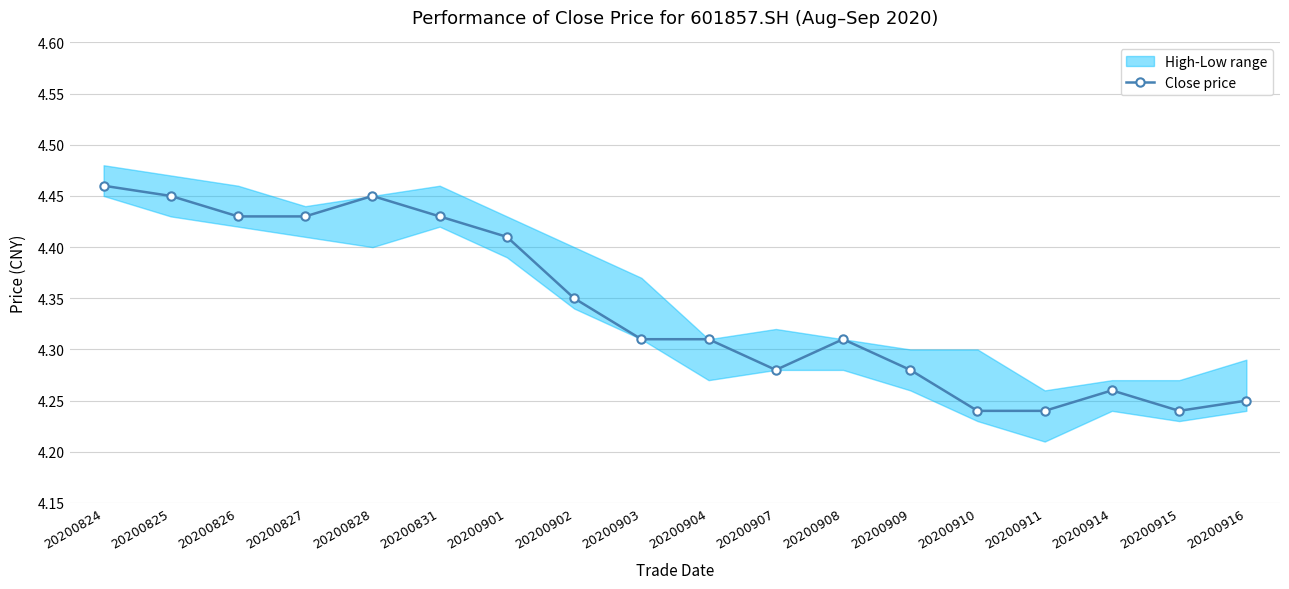

What is the smallest value displayed?

4.2